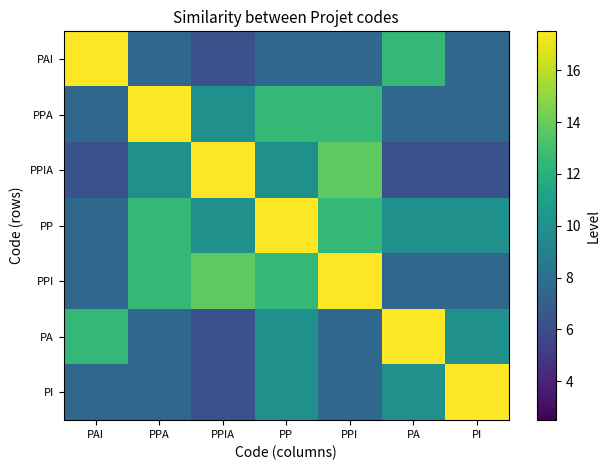

Reading right to left, extract all data points from this chart.

PAI: PI=7.5	PA=12.5	PPI=7.5	PP=7.5	PPIA=6.2	PPA=7.5	PAI=17.5
PPA: PI=7.5	PA=7.5	PPI=12.5	PP=12.5	PPIA=10.0	PPA=17.5	PAI=7.5
PPIA: PI=6.2	PA=6.2	PPI=13.8	PP=10.0	PPIA=17.5	PPA=10.0	PAI=6.2
PP: PI=10.0	PA=10.0	PPI=12.5	PP=17.5	PPIA=10.0	PPA=12.5	PAI=7.5
PPI: PI=7.5	PA=7.5	PPI=17.5	PP=12.5	PPIA=13.8	PPA=12.5	PAI=7.5
PA: PI=10.0	PA=17.5	PPI=7.5	PP=10.0	PPIA=6.2	PPA=7.5	PAI=12.5
PI: PI=17.5	PA=10.0	PPI=7.5	PP=10.0	PPIA=6.2	PPA=7.5	PAI=7.5